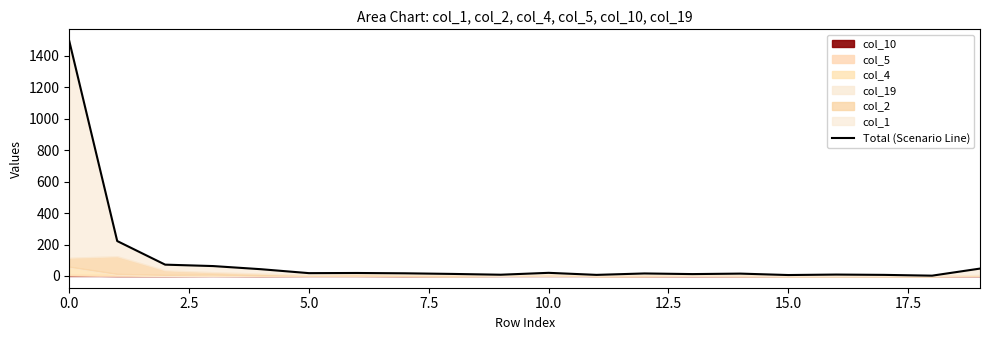

What is the value of the 6th point from the left?

18